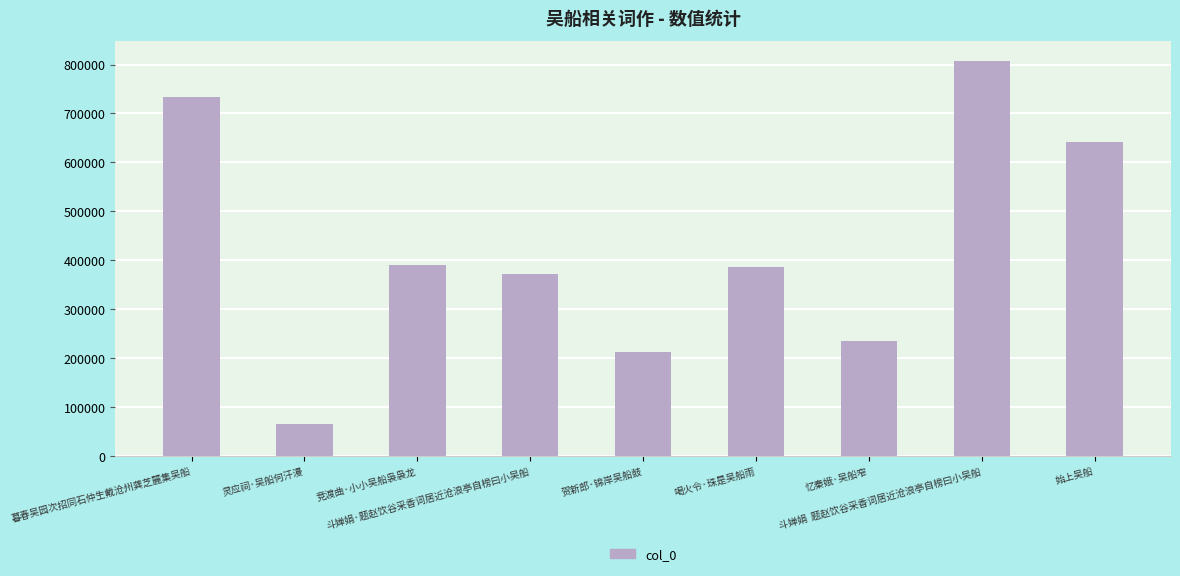

Count the number of data series in this chart.

1